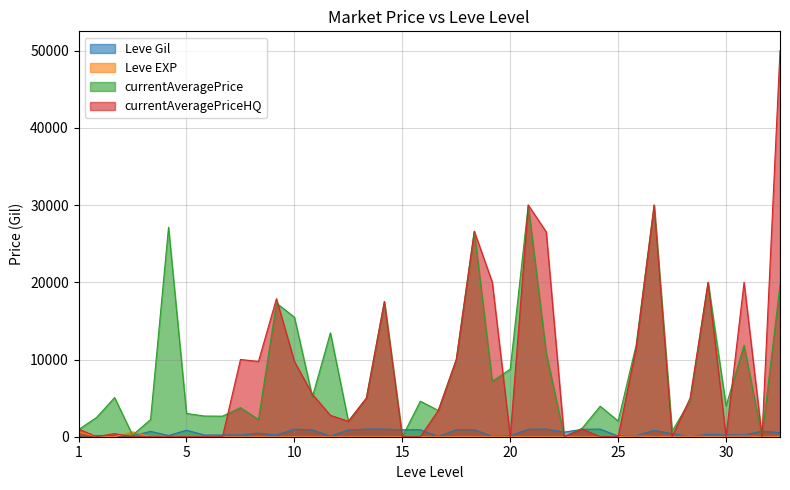

How many lines are shown in the chart?

4